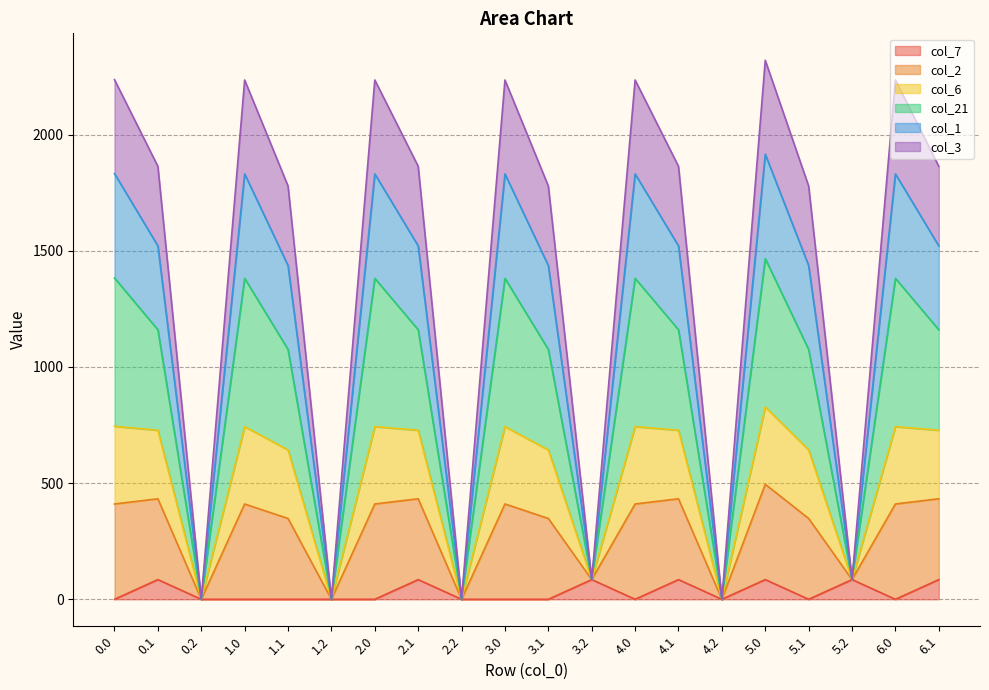

The value of col_7 at 1.2 is 0.0. True or false?

True